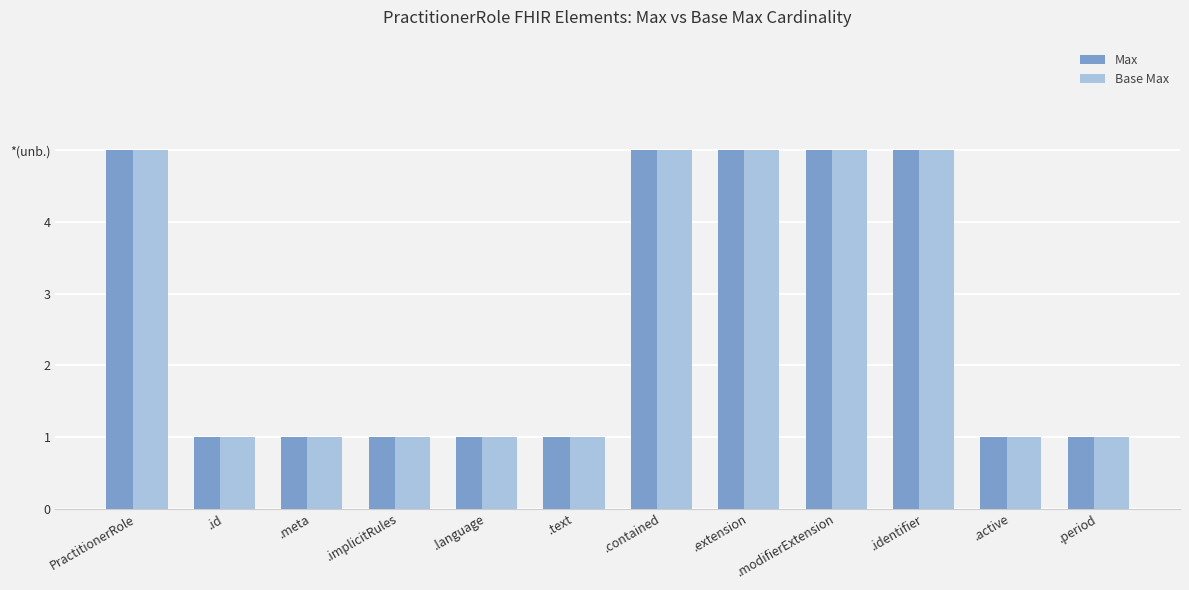

Is the value of Base Max at .language greater than the value of Max at .meta?

No